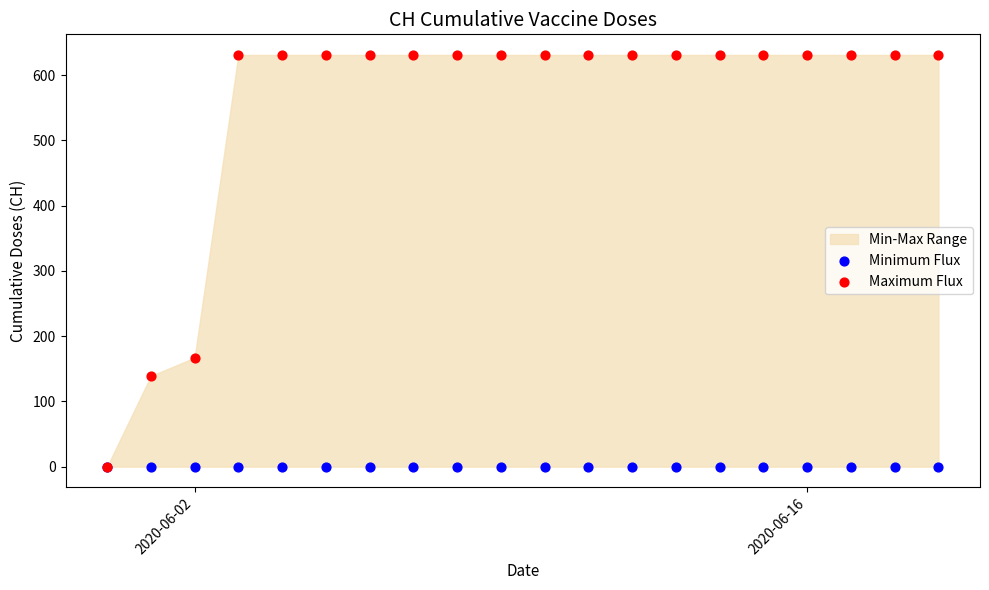

Which series contains the highest Y value?

Maximum Flux